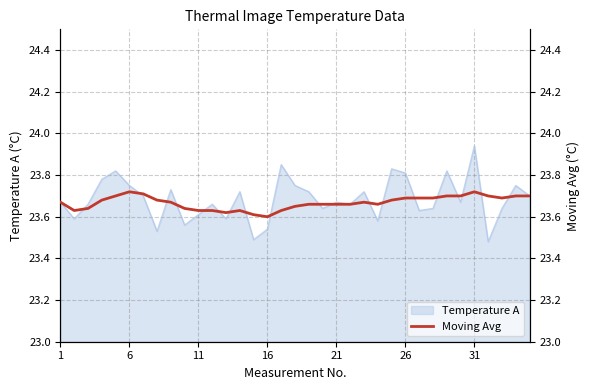

The Temperature A series shows 23.6 at 11. True or false?

True